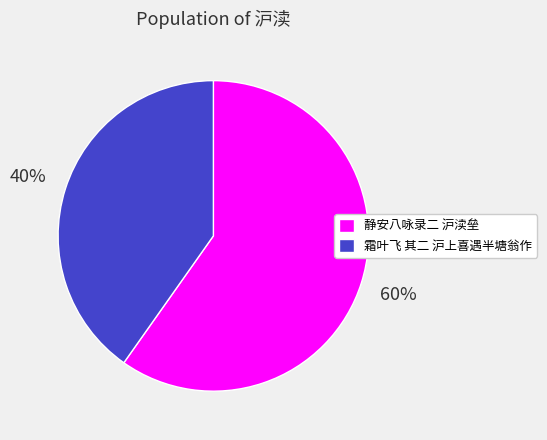

To the nearest percent, what portion does 霜叶飞 其二 沪上喜遇半塘翁作 represent?

40%